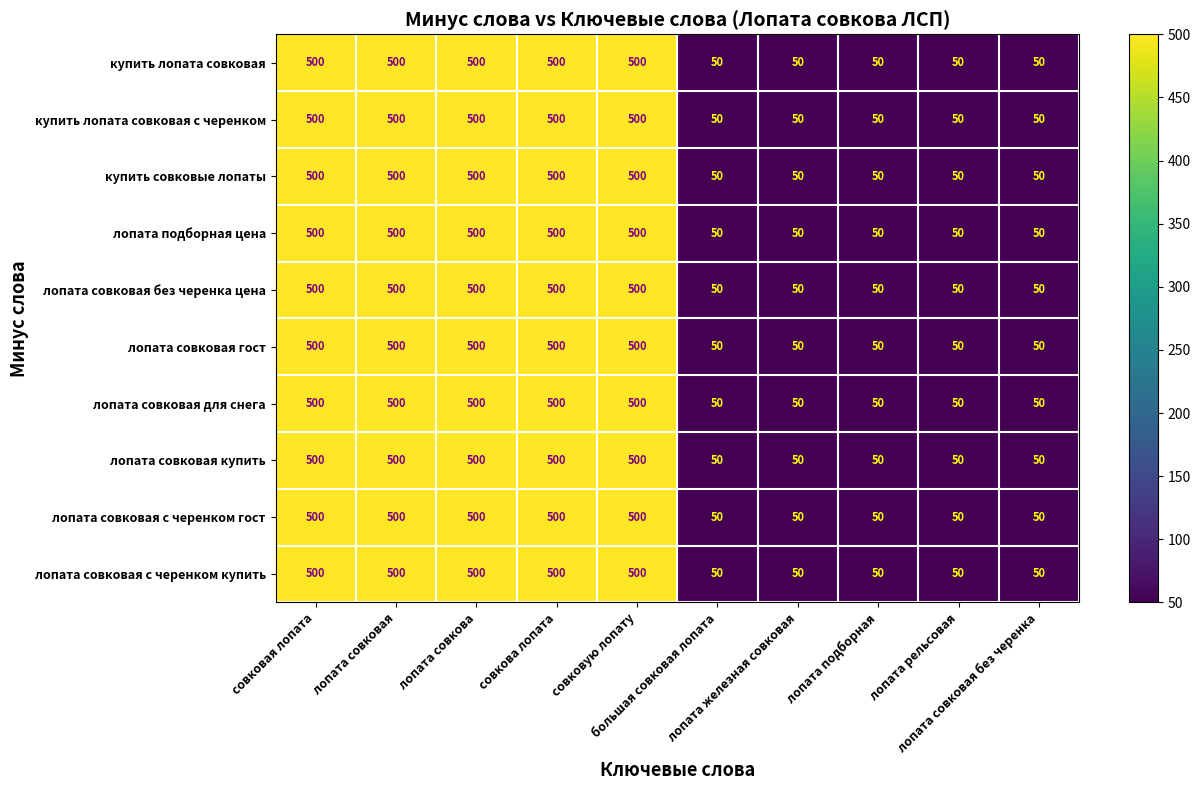

What is the average value of the купить совковые лопаты series?

275